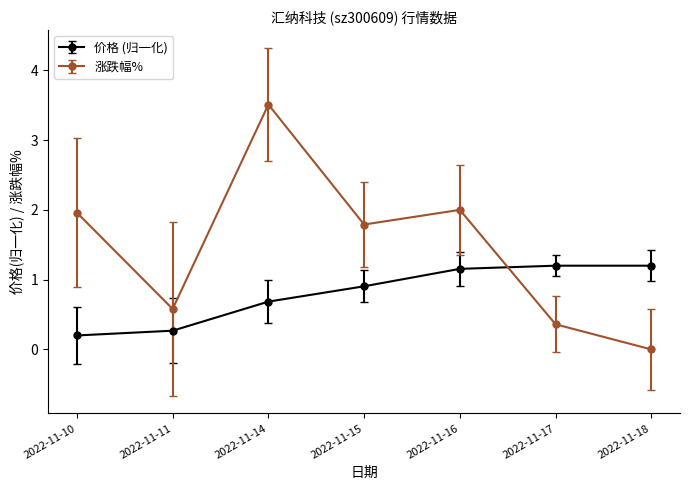

Is this an area chart (filled region under the line)?

No